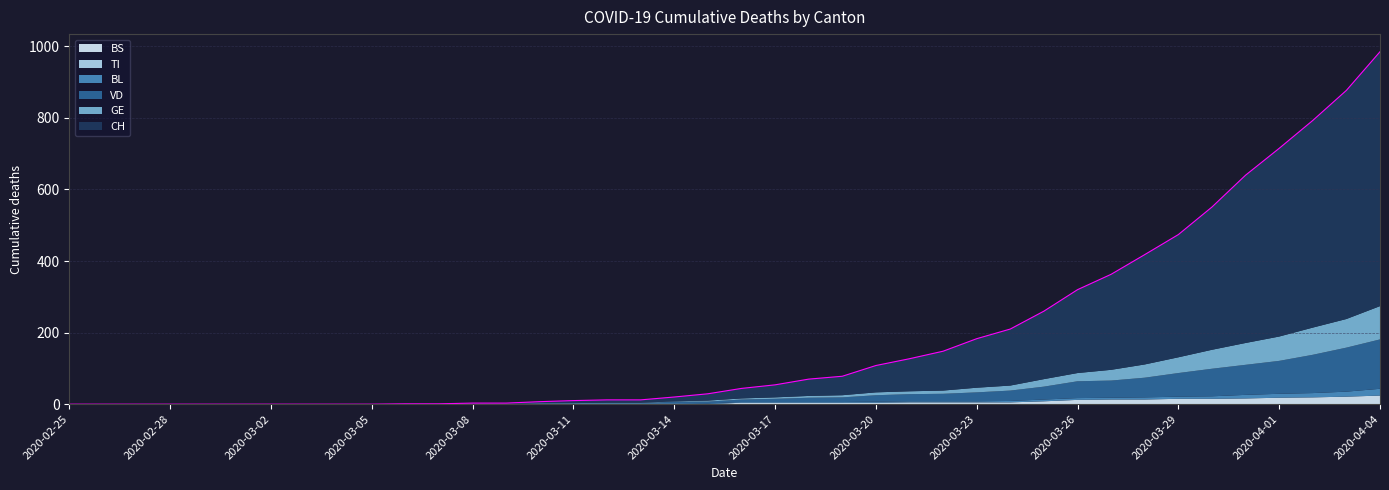

Is the value of BL at 2020-03-30 greater than the value of TI at 2020-03-20?

Yes